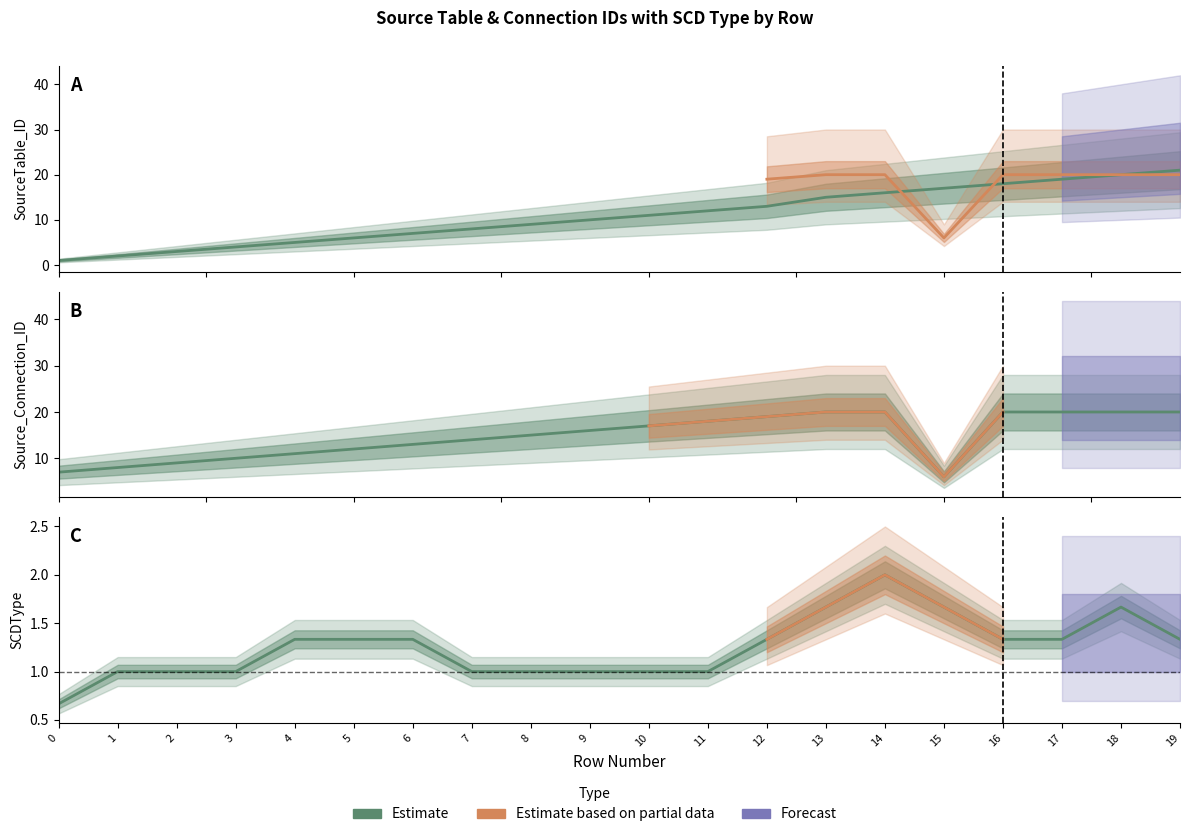

How many lines are shown in the chart?

2